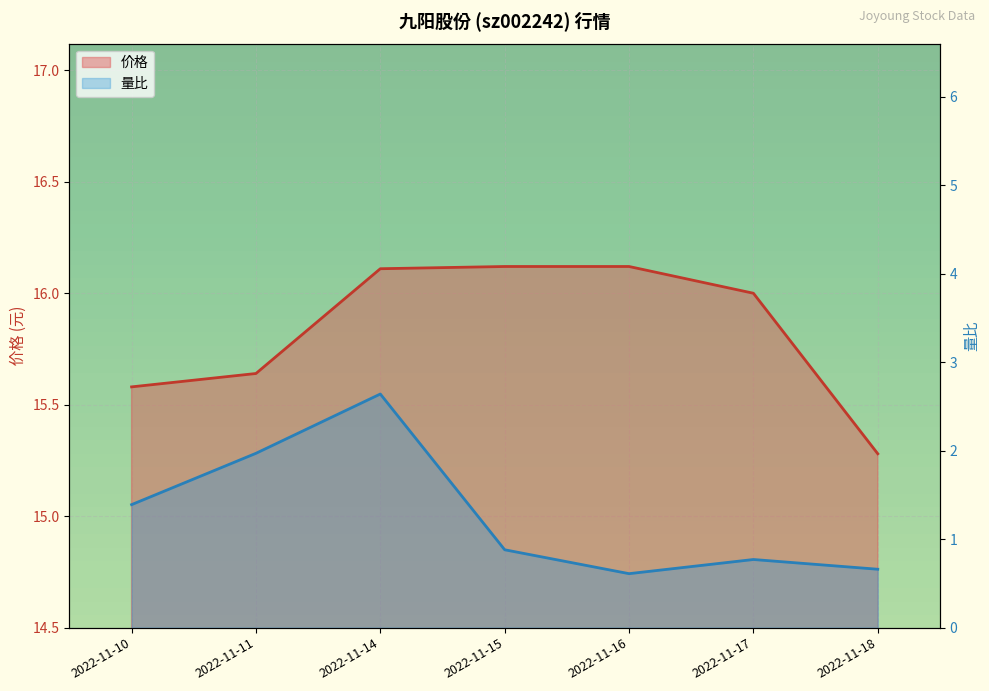

Rank the series by their average value, from highest to lowest.

价格_line, 量比_line